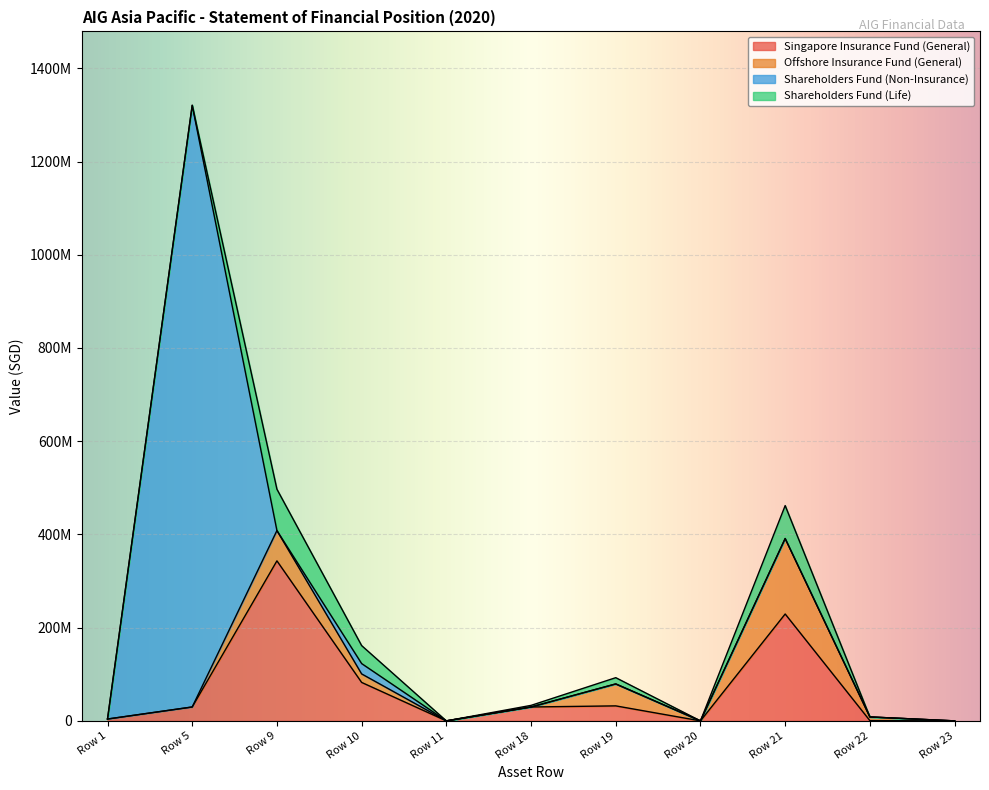

Reading left to right, what are all the values shown in this chart?

Singapore Insurance Fund (General): Row 1=3960337	Row 5=29816247	Row 9=343289672	Row 10=82492243	Row 11=0	Row 18=29808371	Row 19=32181185	Row 20=0	Row 21=229298669	Row 22=554563	Row 23=0
Offshore Insurance Fund (General): Row 1=0	Row 5=0	Row 9=64995289	Row 10=18278472	Row 11=0	Row 18=0	Row 19=47089394	Row 20=0	Row 21=161880791	Row 22=7873740	Row 23=0
Shareholders Fund (Non-Insurance): Row 1=0	Row 5=1290878367	Row 9=0	Row 10=22199284	Row 11=0	Row 18=0	Row 19=0	Row 20=0	Row 21=0	Row 22=0	Row 23=0
Shareholders Fund (Life): Row 1=0	Row 5=0	Row 9=88748180	Row 10=38568713	Row 11=0	Row 18=3457001	Row 19=13429468	Row 20=0	Row 21=70725025	Row 22=18835	Row 23=0